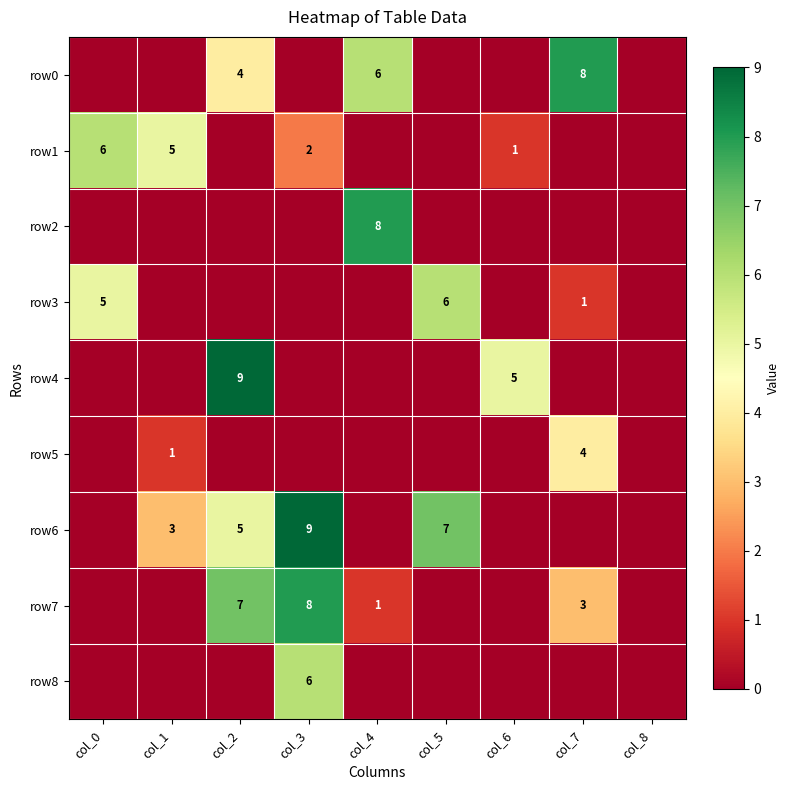

Is it true that row7 equals 1 at col_4?

True